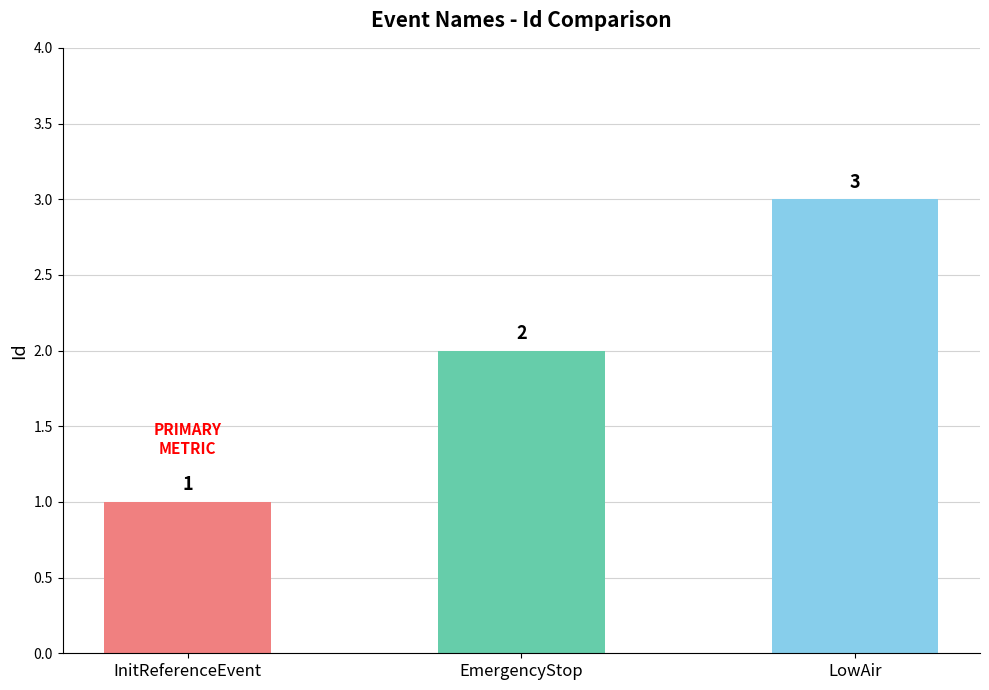

What is the approximate value at LowAir?

3